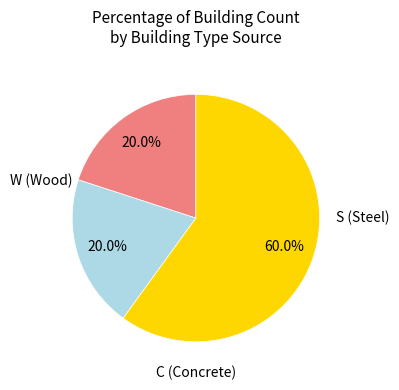

Does any single category account for the majority?

Yes